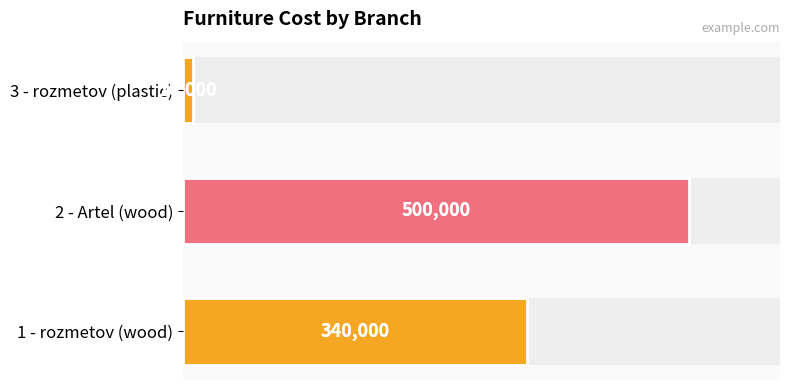

What is the maximum value shown in the chart?

500000